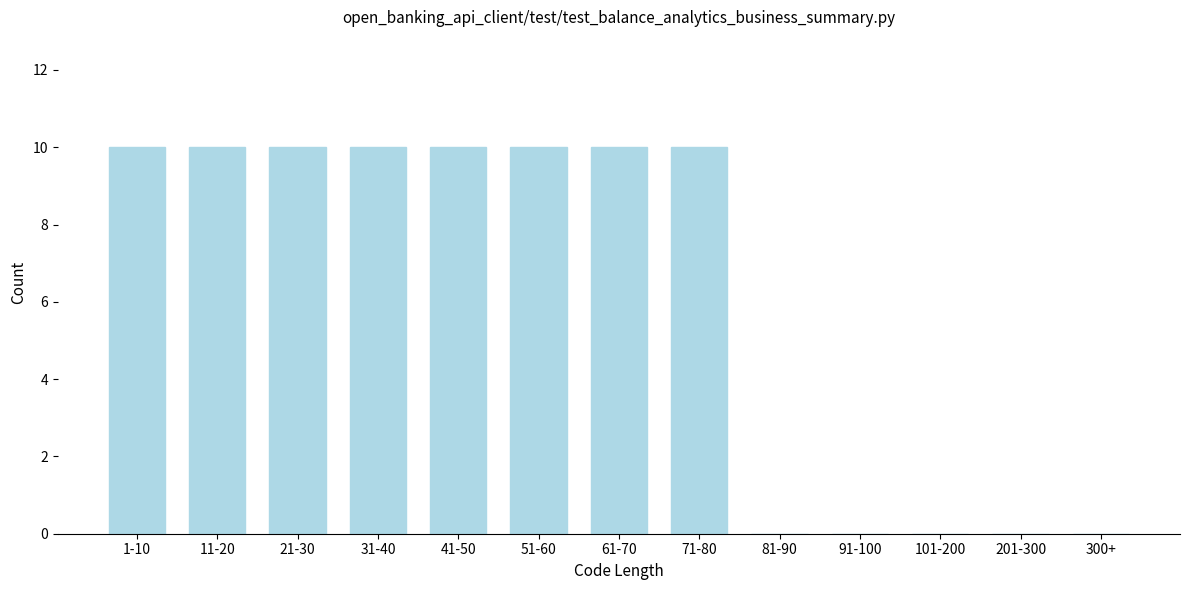

Reading right to left, what are all the values shown in this chart?

300+=0	201-300=0	101-200=0	91-100=0	81-90=0	71-80=10	61-70=10	51-60=10	41-50=10	31-40=10	21-30=10	11-20=10	1-10=10